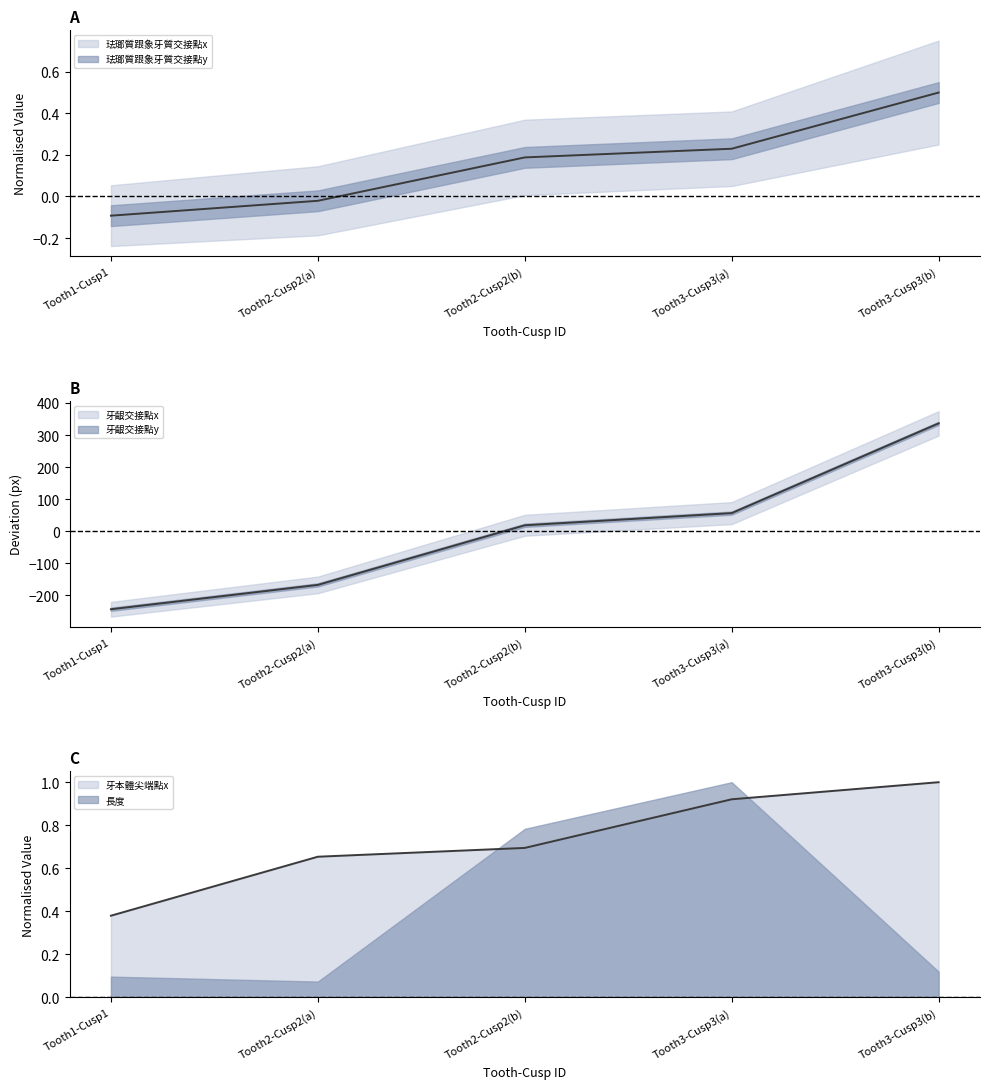

What is the sum of the 珐瑯質跟象牙質交接點x values at Tooth2-Cusp2(a) and Tooth3-Cusp3(b)?

0.5